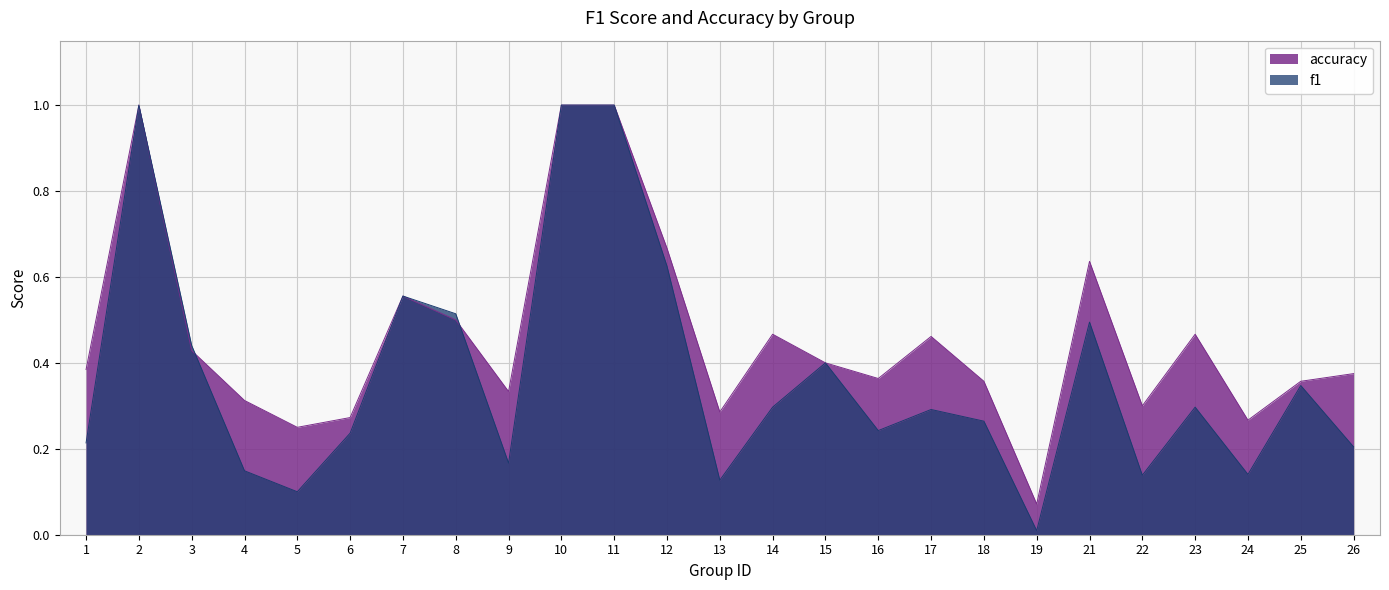

What is the maximum value for accuracy?

1.0